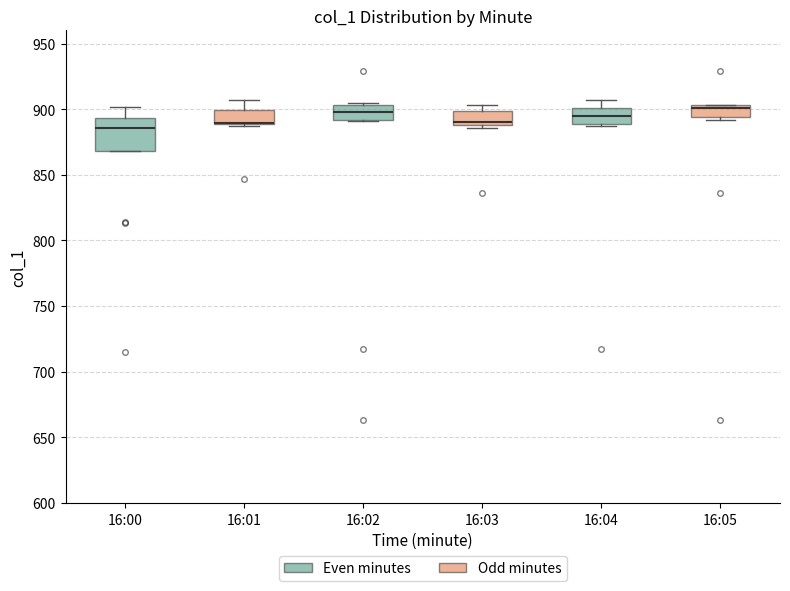

Which box is the tallest, from its lower edge to its upper edge?

16:00